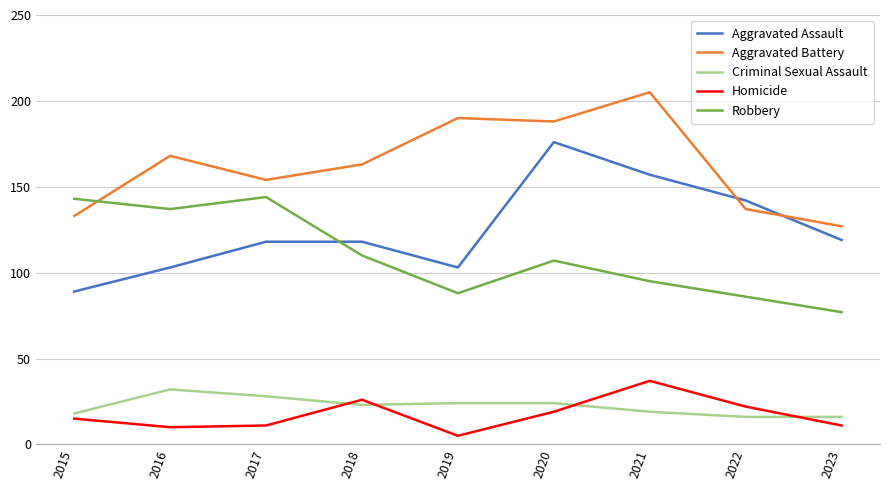

At which label does Robbery reach its minimum?

2023